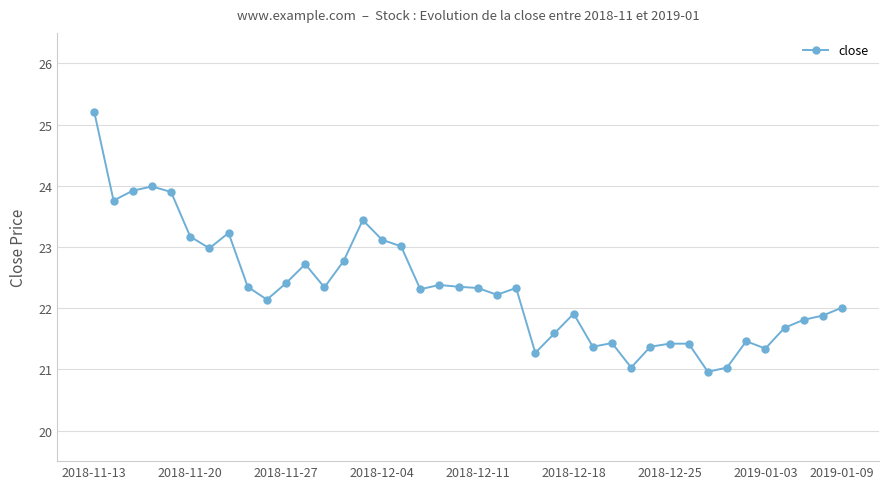

What is the difference between the maximum and minimum values?

4.2